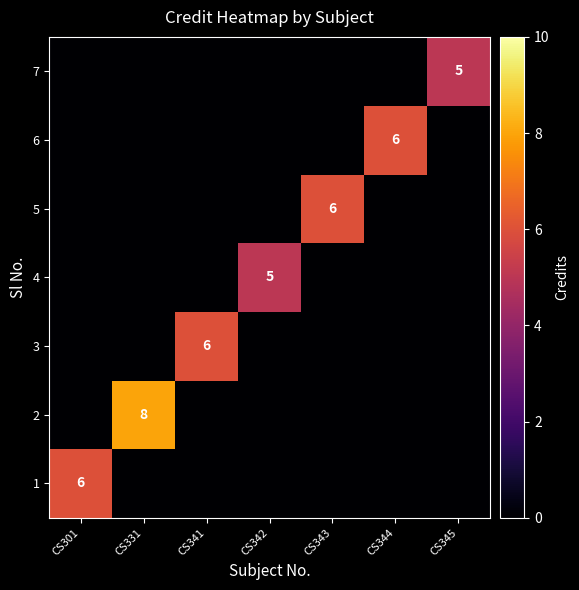

True or false: 3 has a value of 8 at CS341.

False